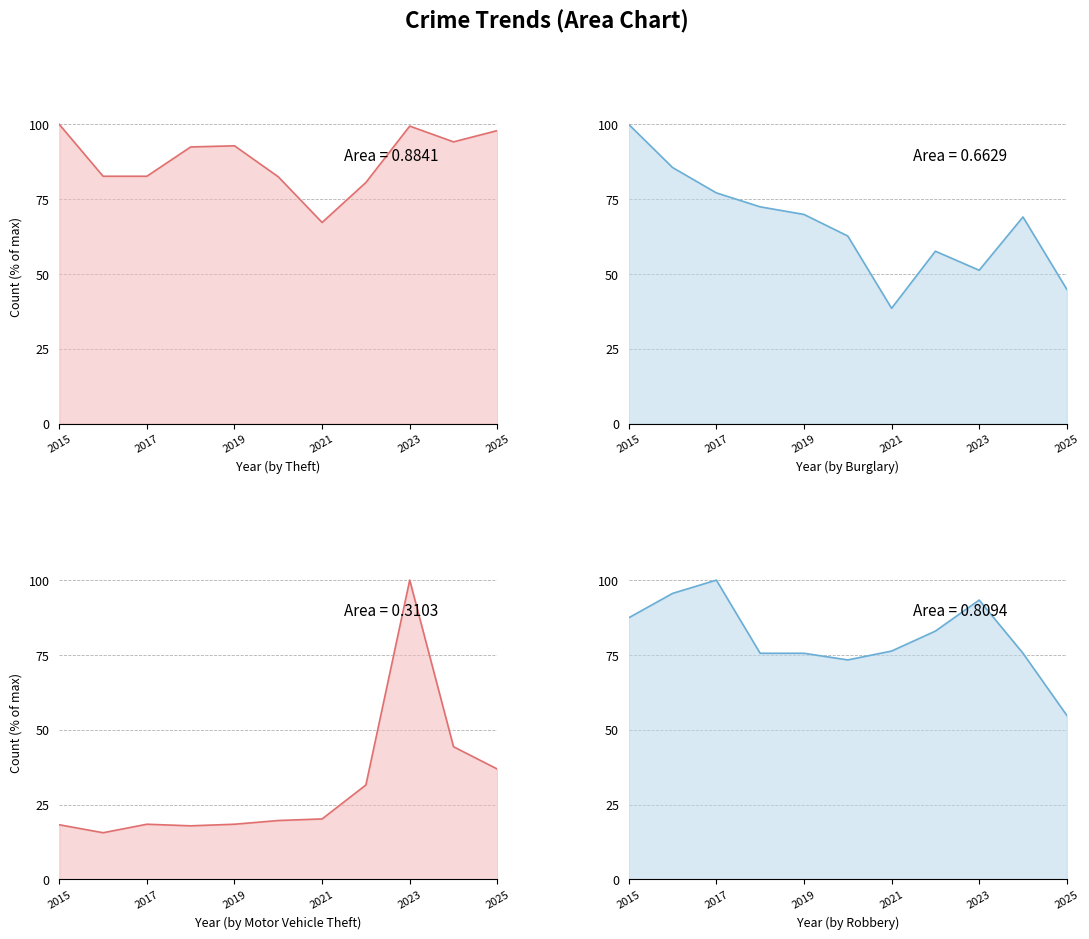

Rank the series at 2025 from lowest to highest value.

Motor Vehicle Theft_line, Burglary_line, Robbery_line, Theft_line